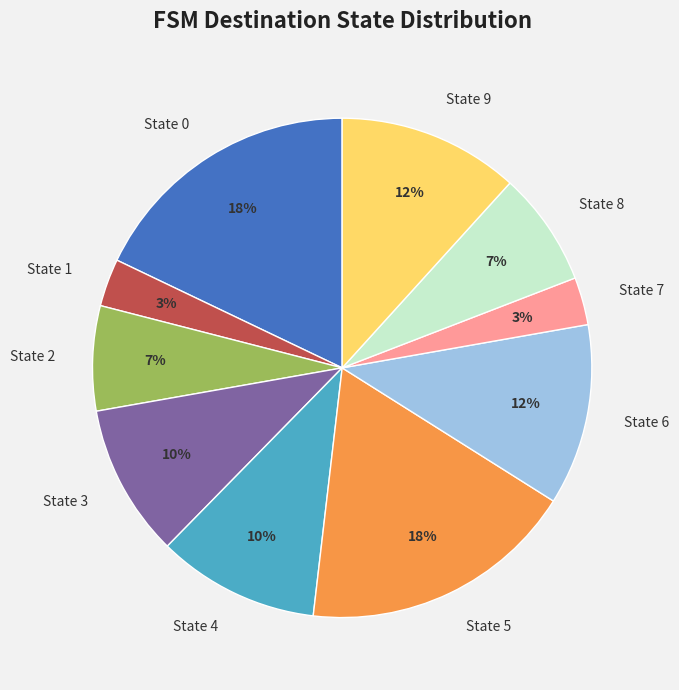

Is there a majority slice in this chart?

No